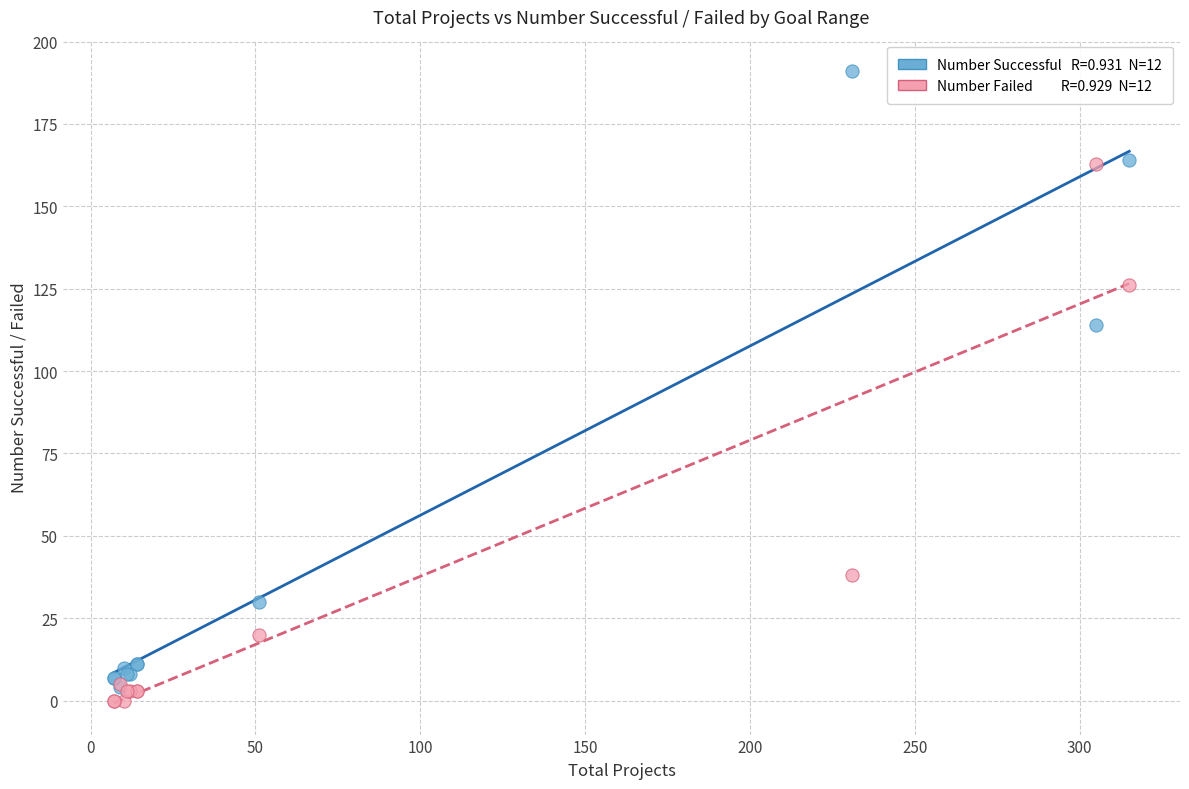

Across all series, what Y value is closest to 95?

114